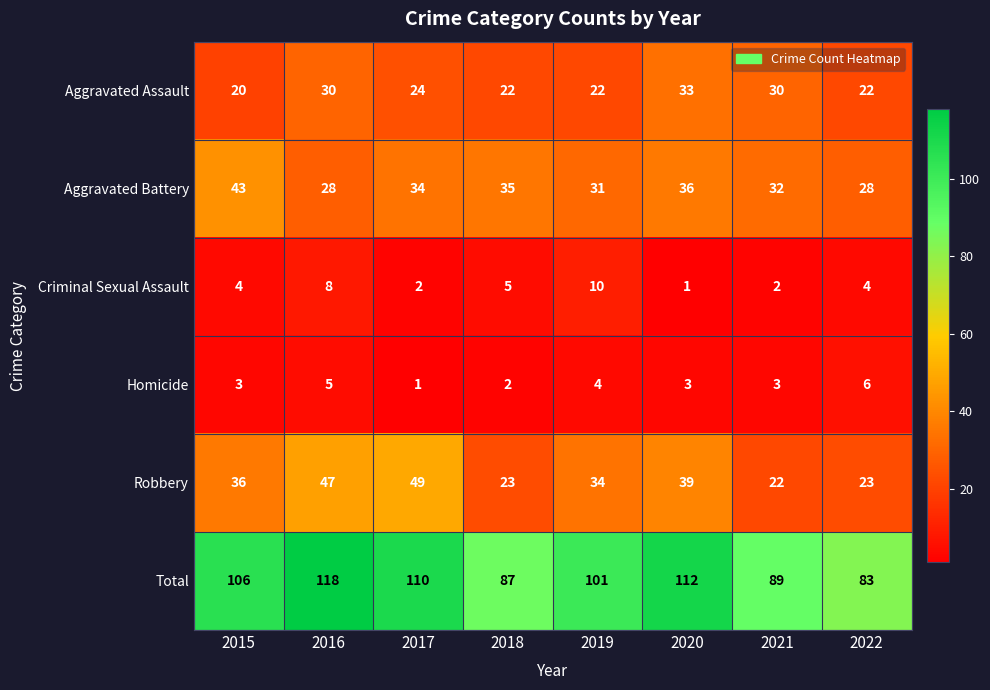

What is the maximum value shown in the chart?

118